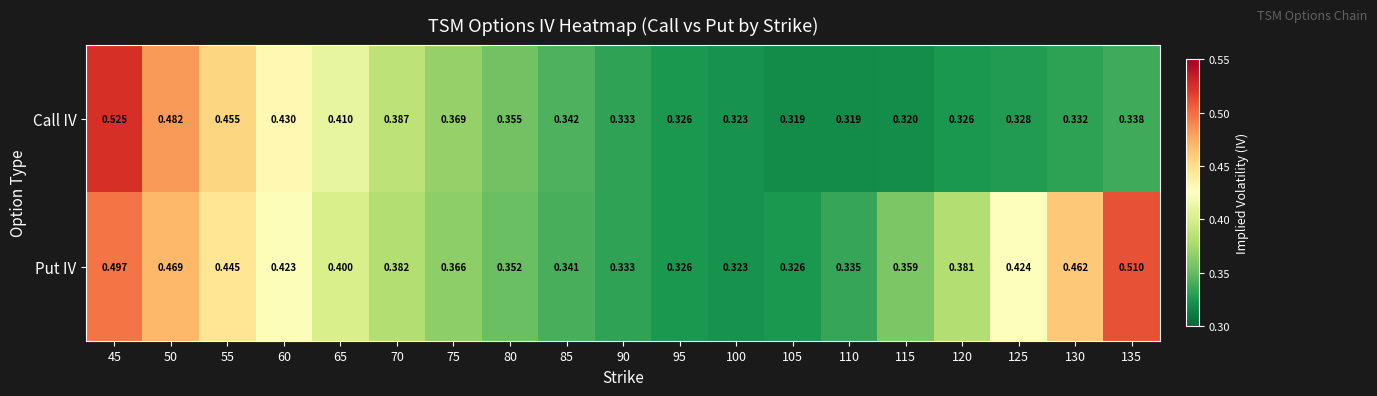

Between 75 and 135, which series saw the biggest shift?

Put IV